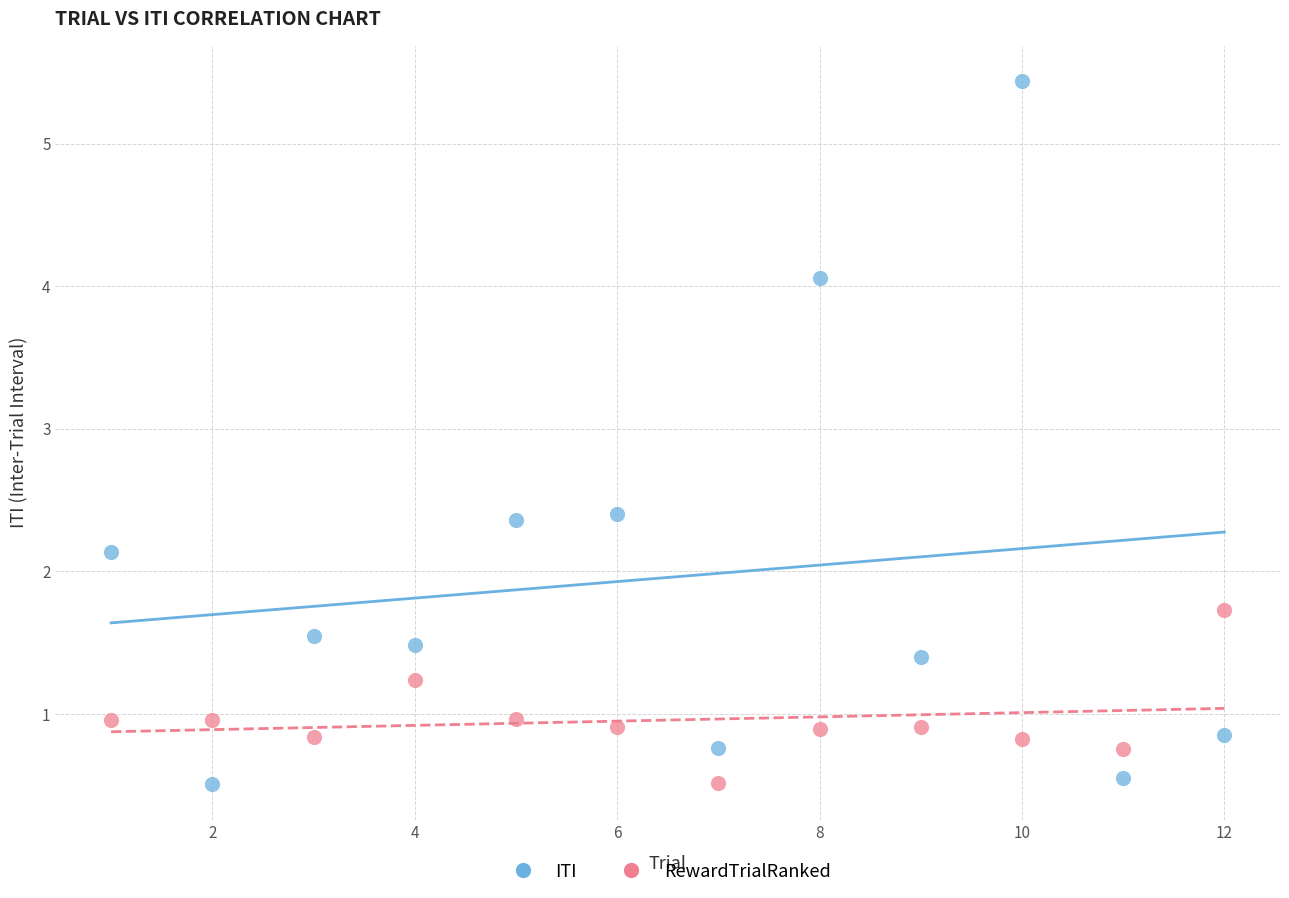

Which series reaches the maximum Y coordinate?

ITI